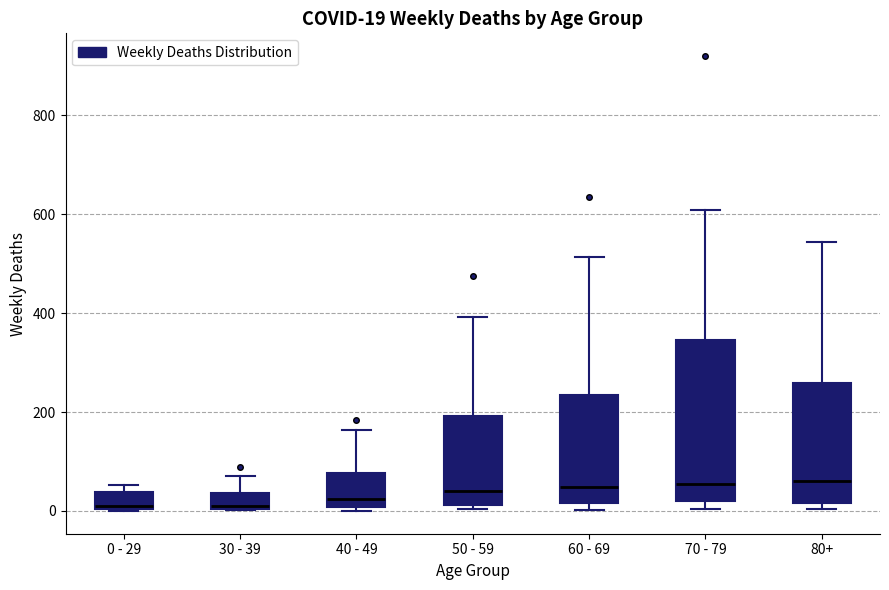

Comparing the boxes themselves (not the whiskers), which one is the tallest?

70 - 79